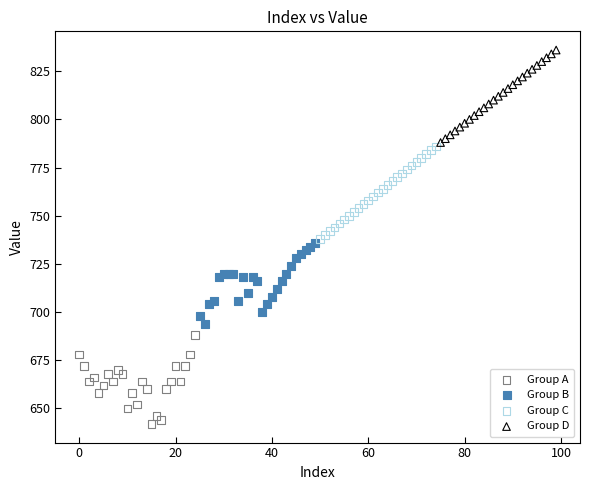

Which series reaches the maximum Y coordinate?

Group D